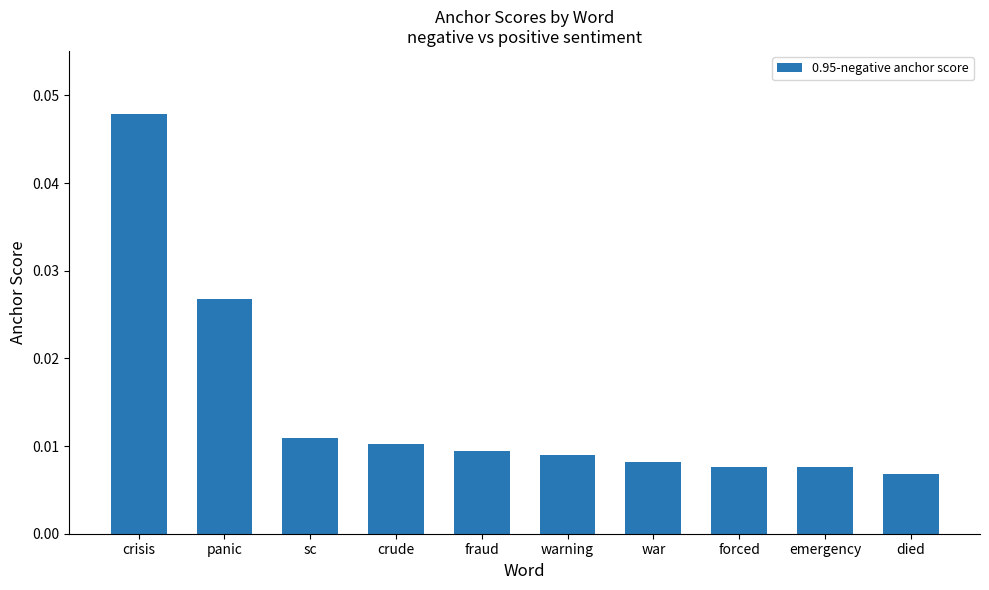

What is the label of the 8th bar from the right?

sc